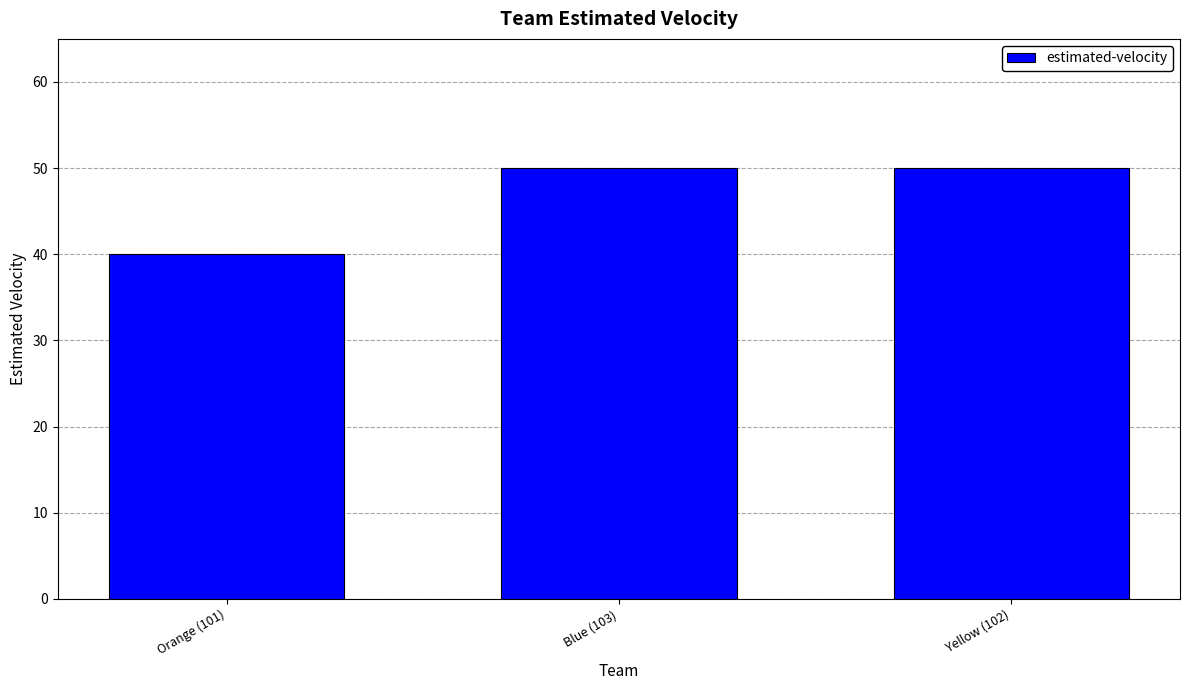

Reading left to right, list all the values displayed in this chart.

40	50	50